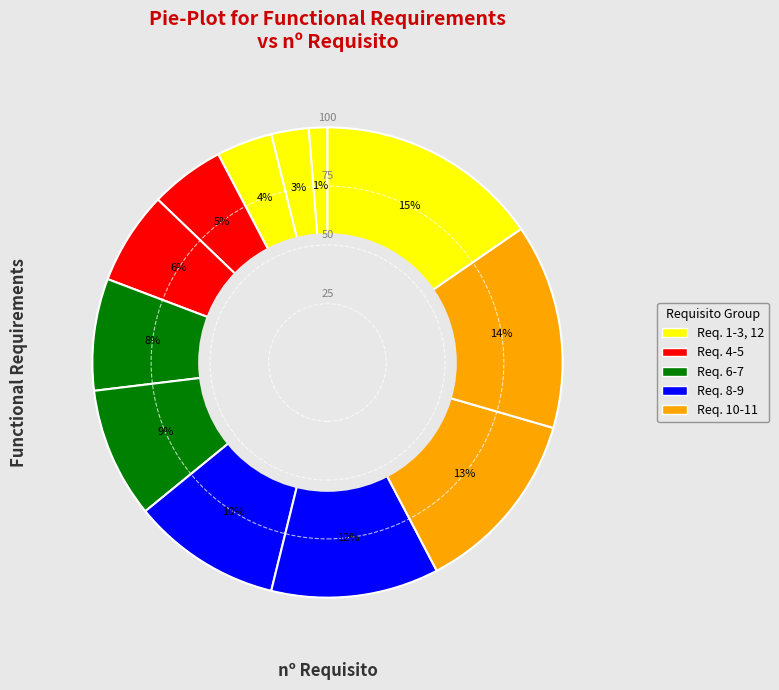

Count the number of slices in the pie.

12